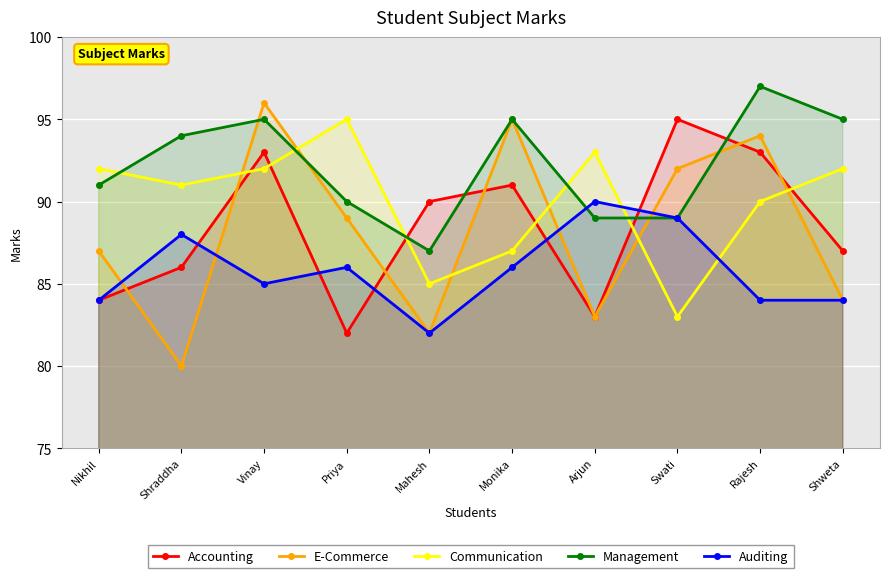

Which series ends up on top after the final intersection of Accounting and Communication?

Communication